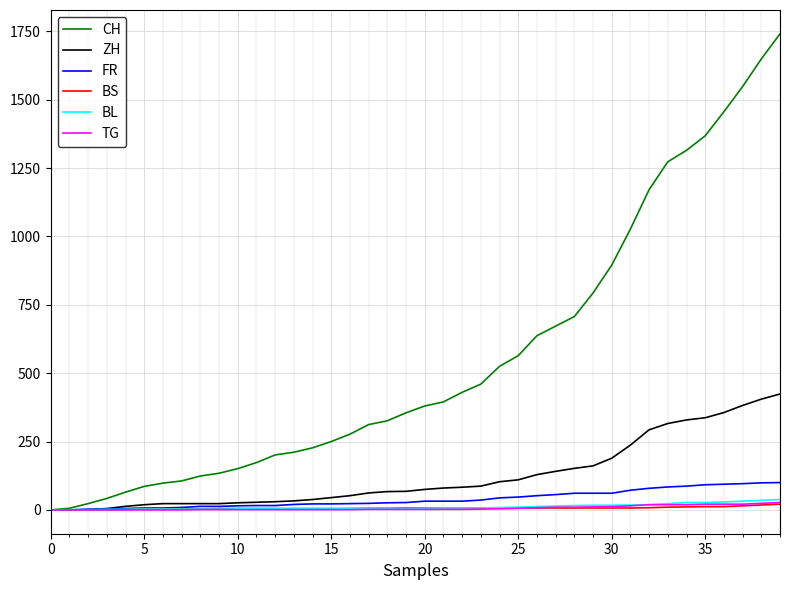

Which series has the largest total across all categories?

CH